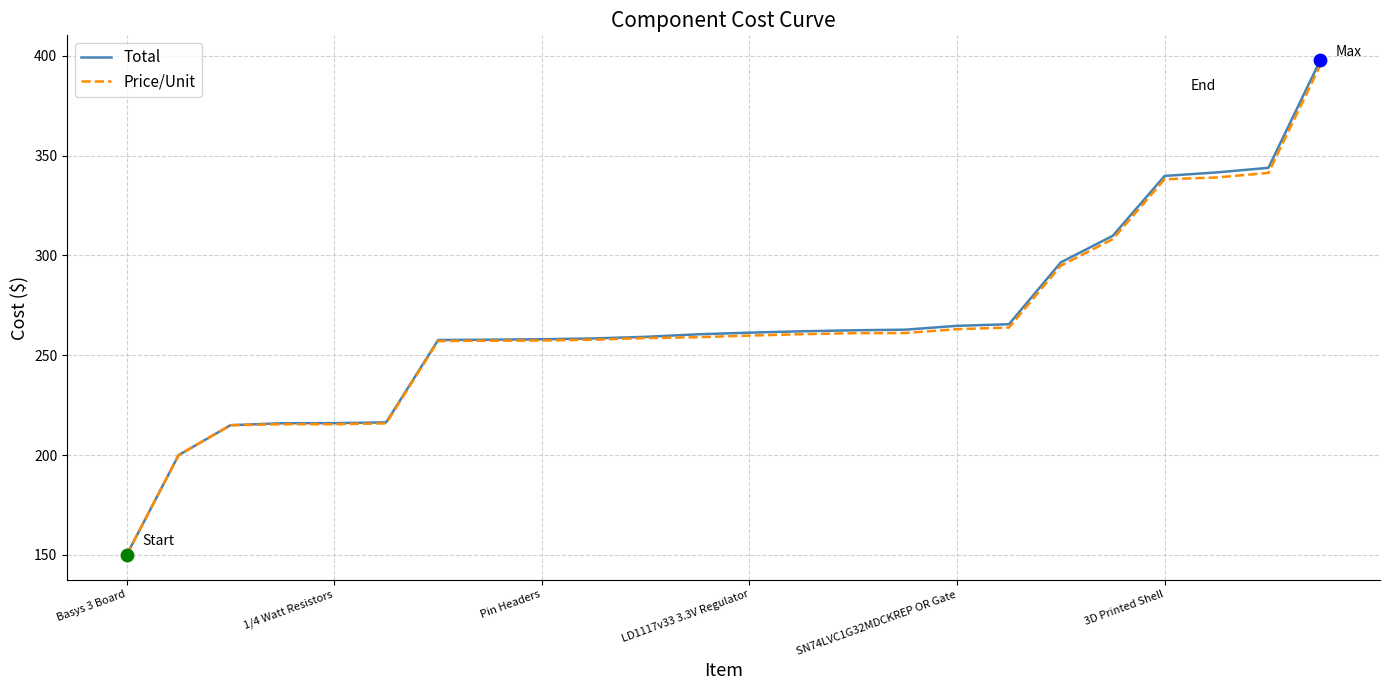

At how many categories does at least one series exceed 283?

6